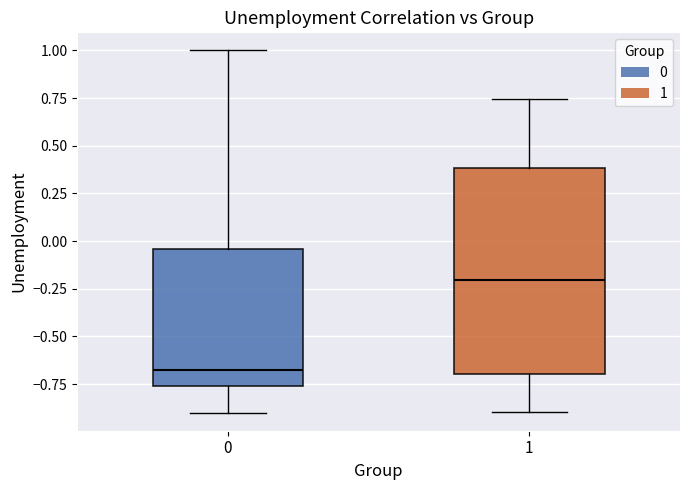

Where does the upper whisker of the box at x = 1 end on the y-axis? The values are not printed on the chart, so give them approximately, as read against the axis.

0.75